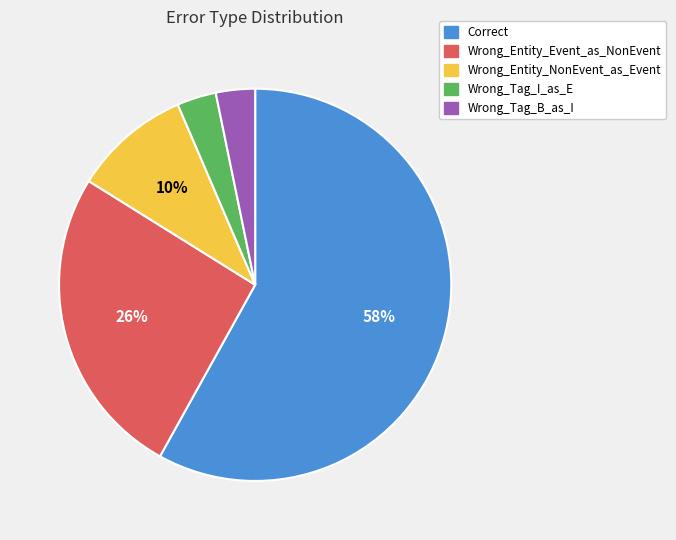

Which slice is the largest?

Correct